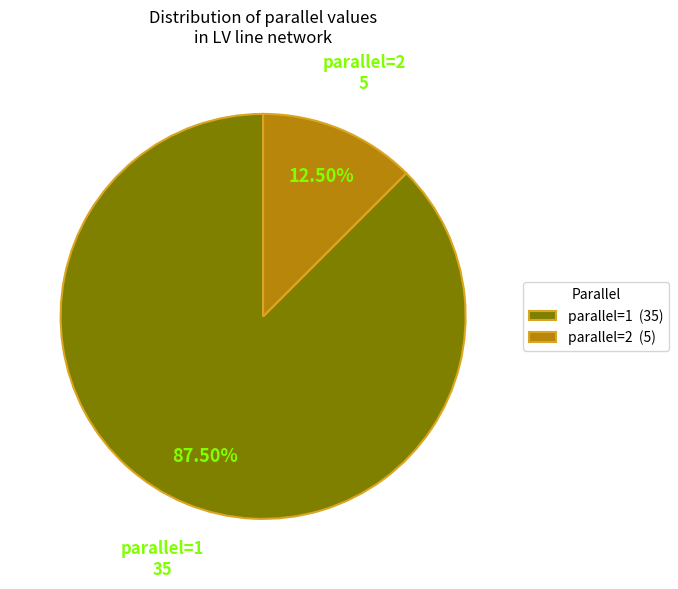

Is there any slice that represents more than half of the pie?

Yes